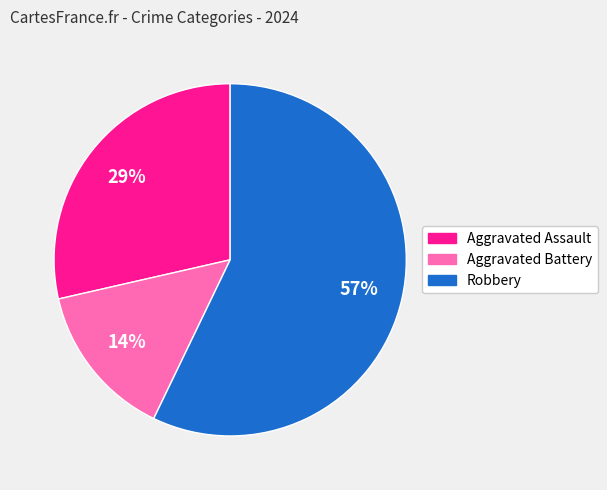

To the nearest percent, what is the difference between the largest and smallest slice percentages?

43%